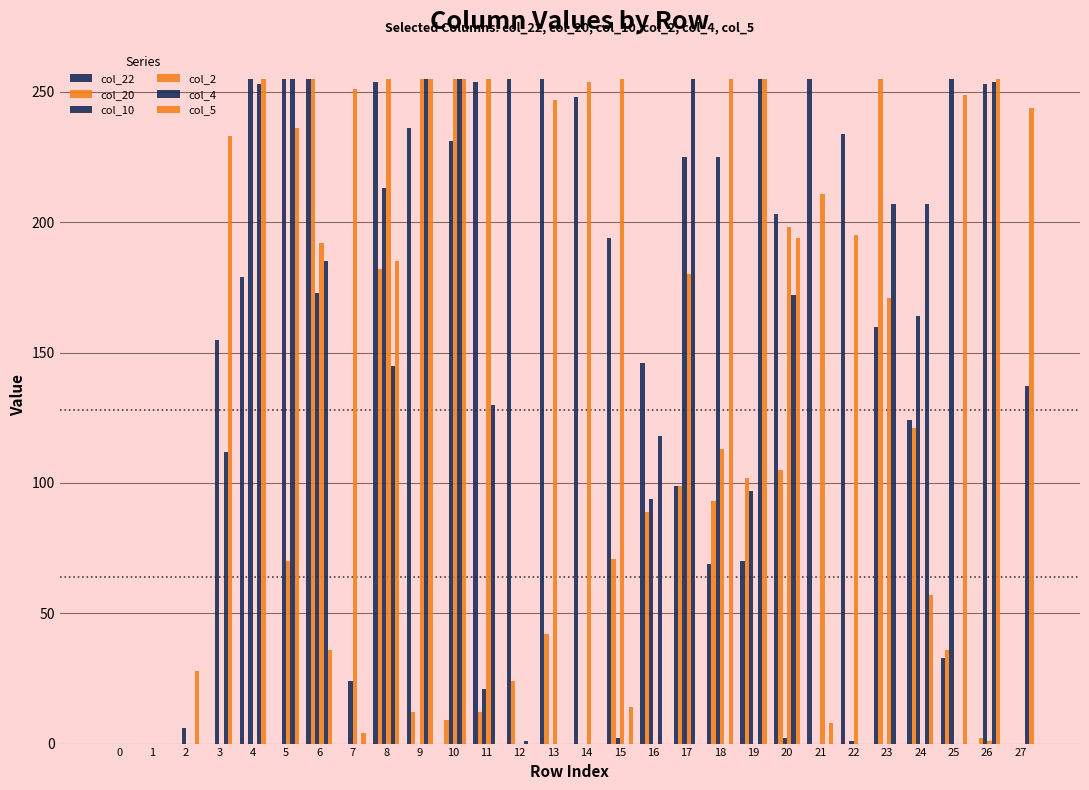

Count the number of data series in this chart.

6